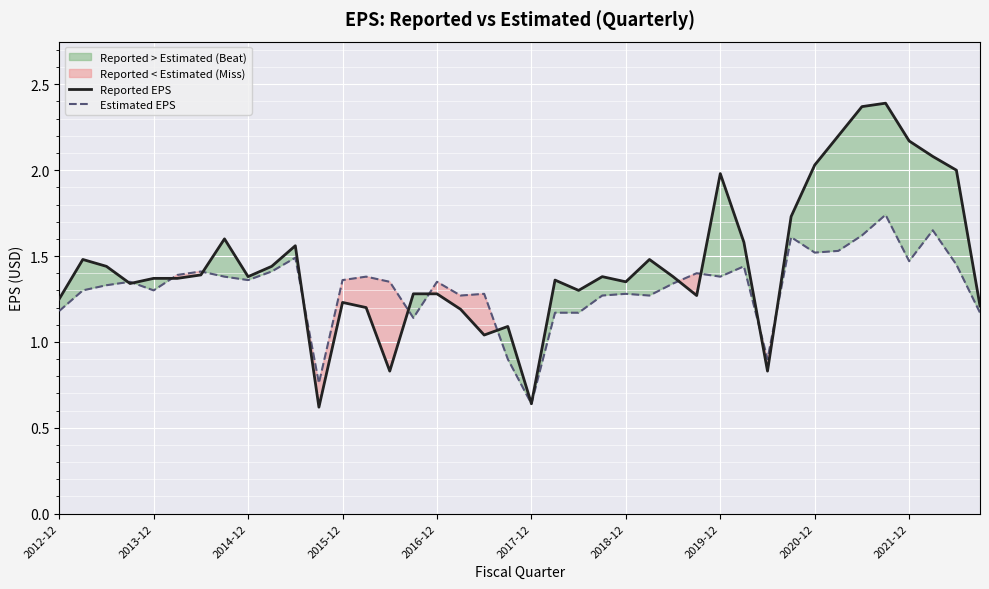

Which series has the widest spread of values?

Reported EPS